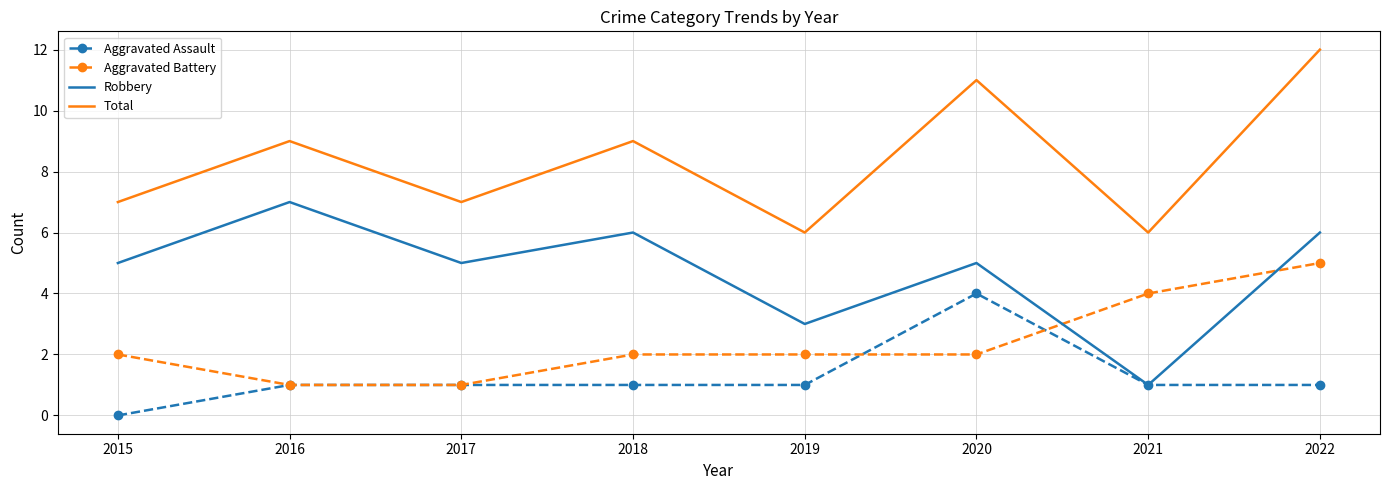

True or false: Total and Aggravated Battery cross at least once.

False